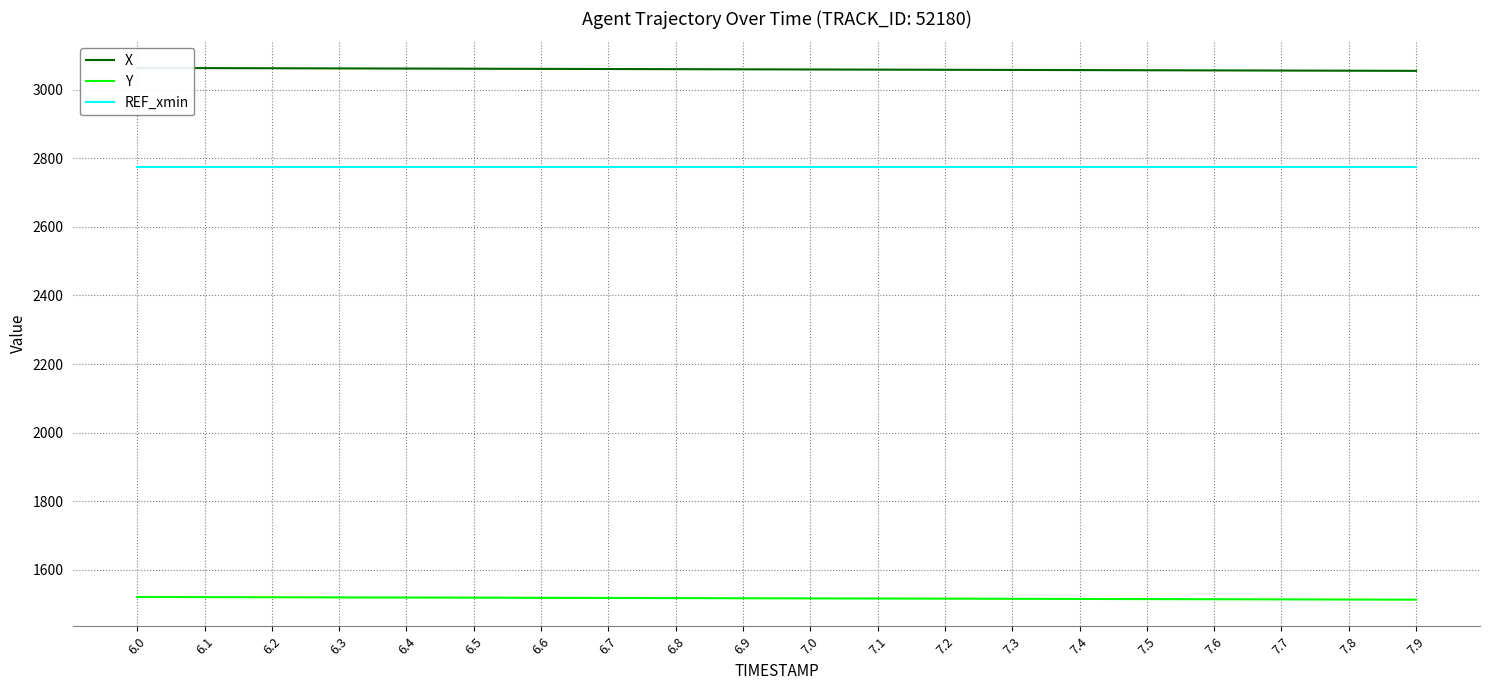

List the series in order of their overall mean, highest first.

X, REF_xmin, Y